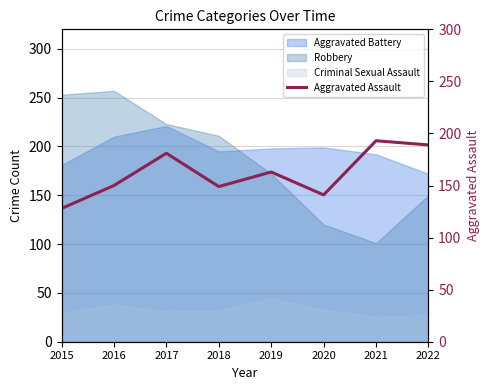

The value at 2019 is 280. True or false?

False